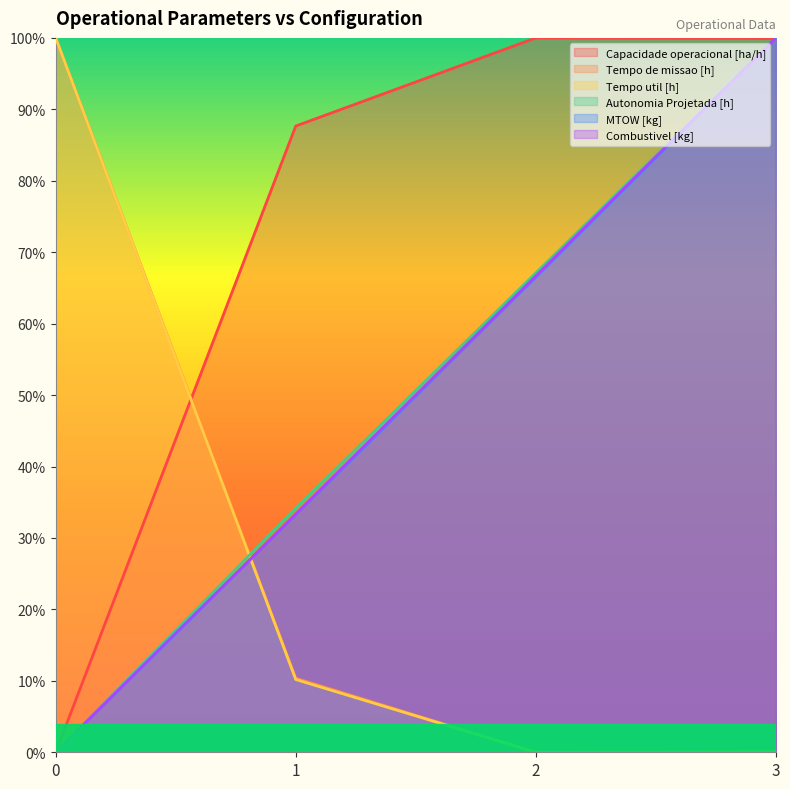

What is the difference between the maximum and second lowest values in the Tempo de missao [h] series?

1.0